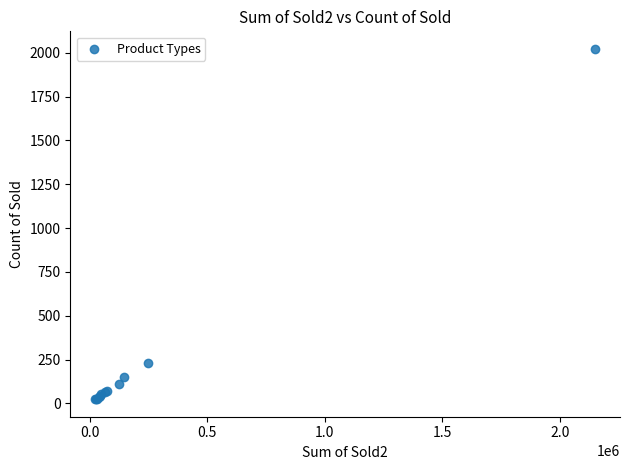

What Y value in the scatter plot is closest to 1023?

232